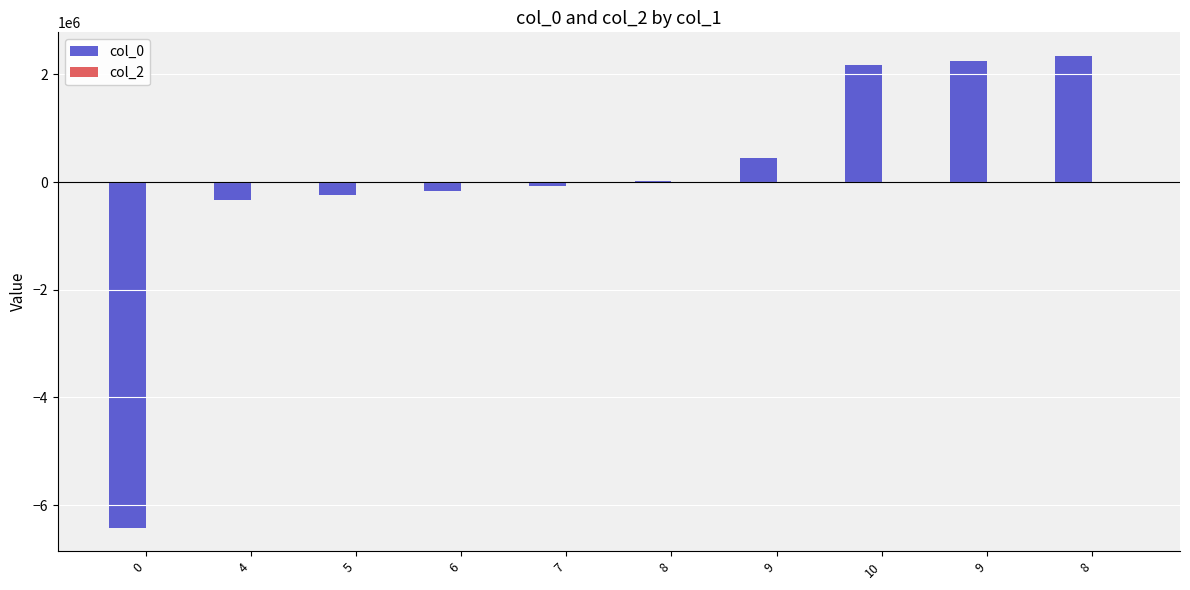

How many series are shown in this chart?

1